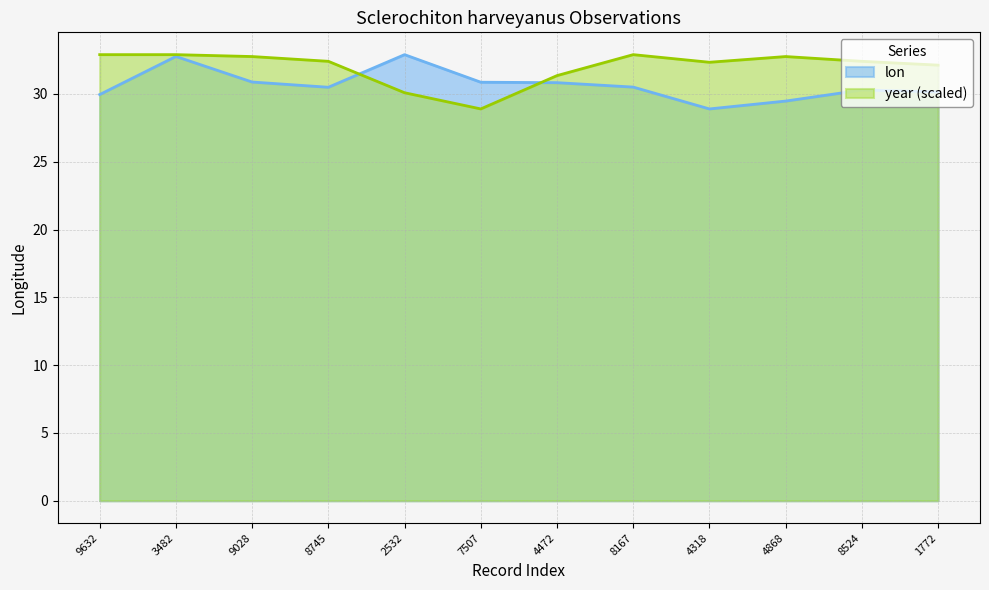

What value does the lon series have at 8524?

30.3